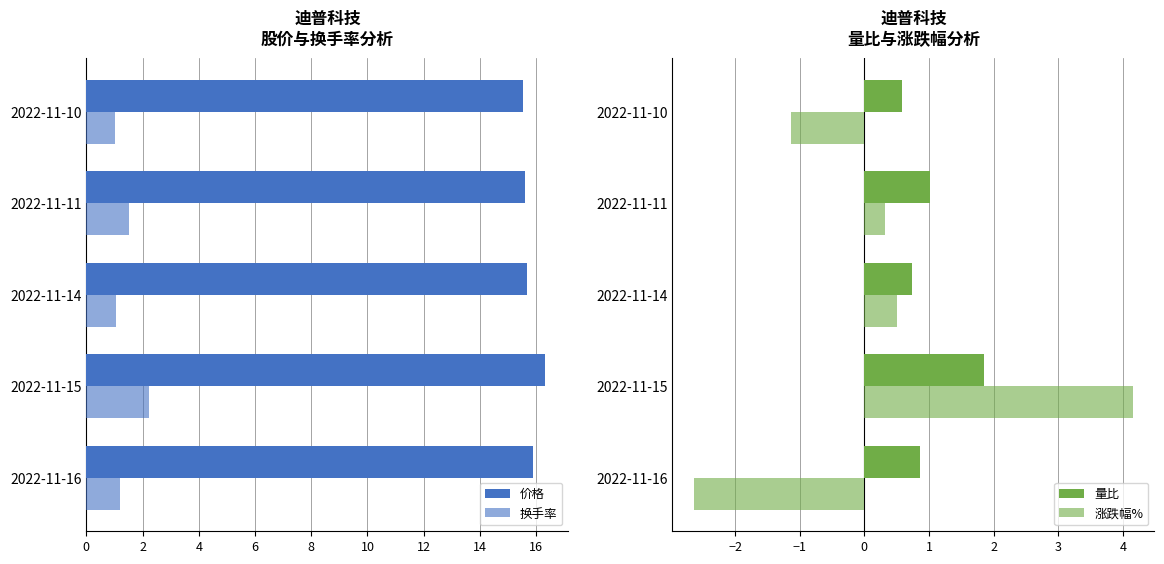

What is the greatest value displayed?

16.3